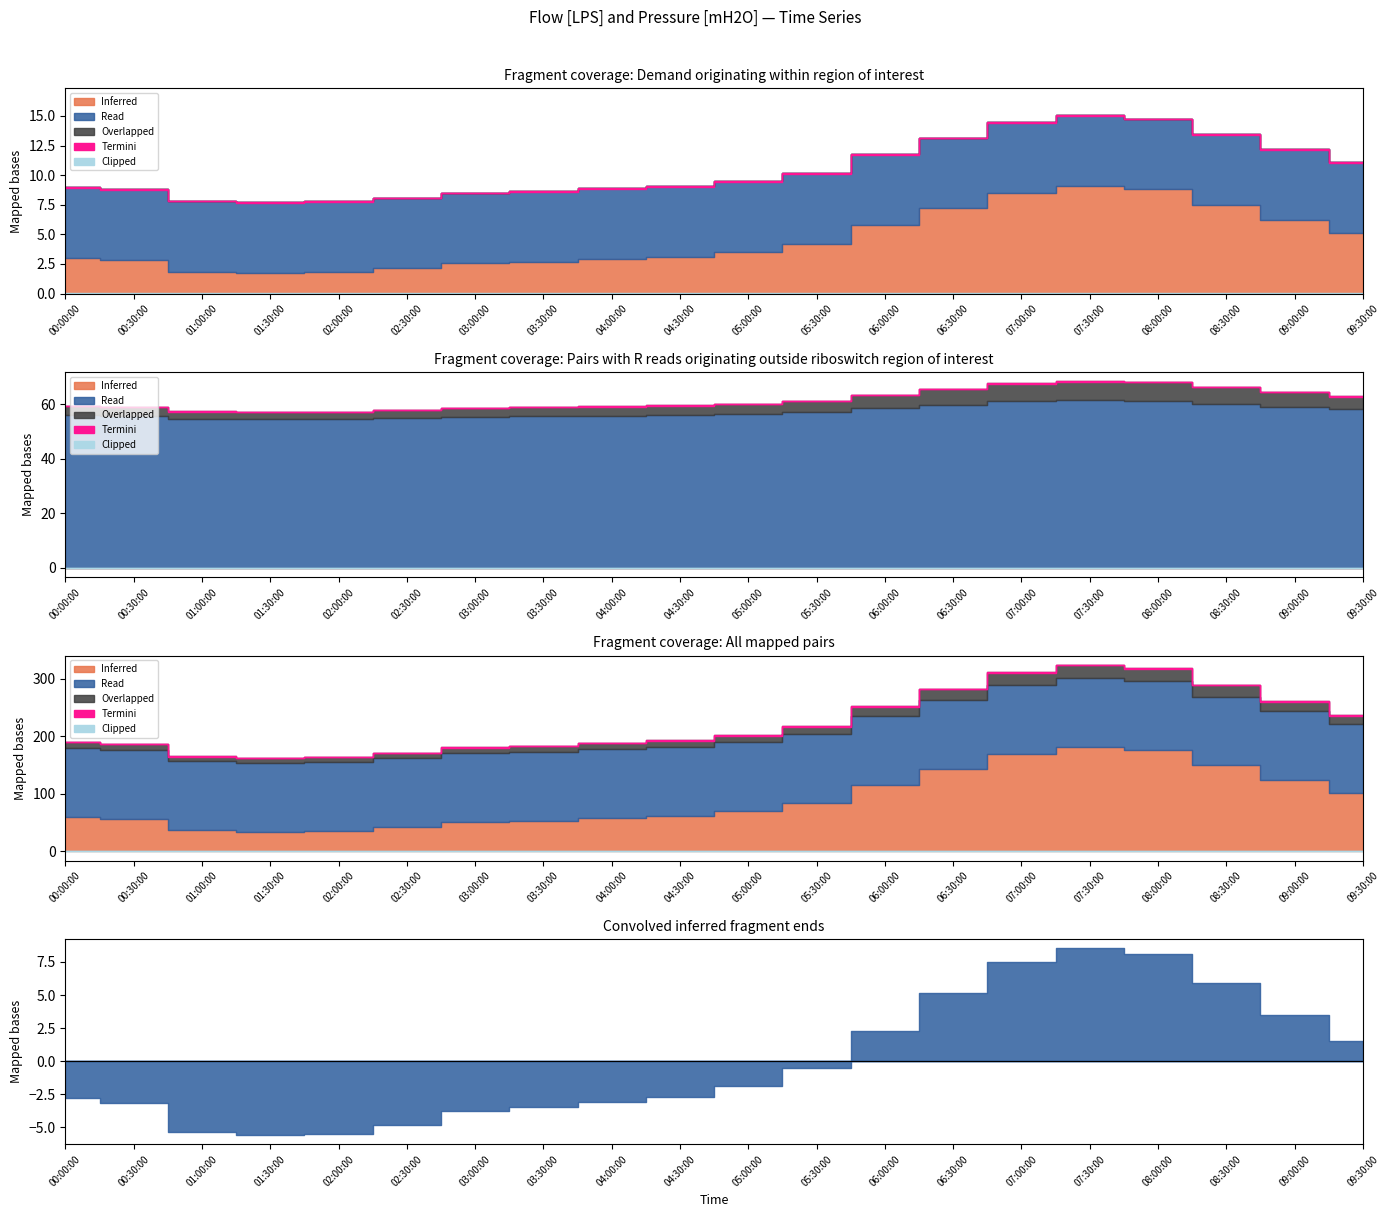

At which category is the sum across all series the highest?

07:30:00